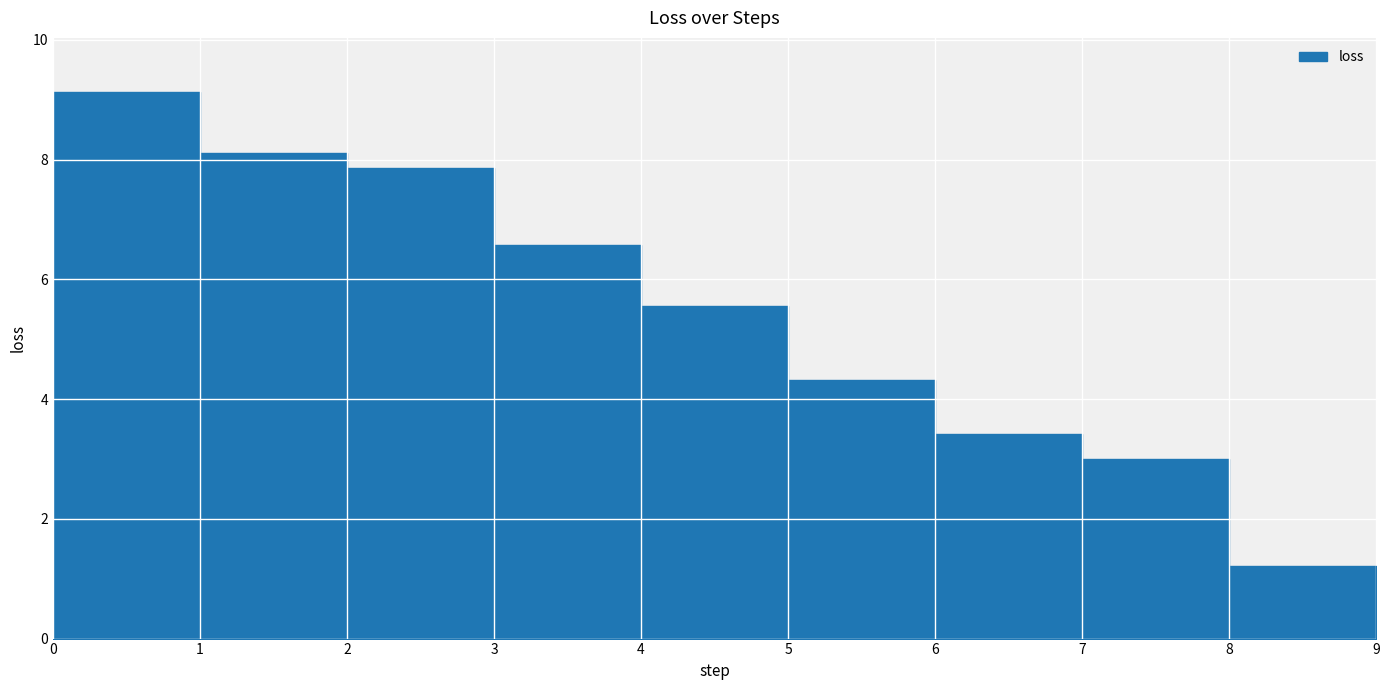

How many lines are shown in the chart?

1